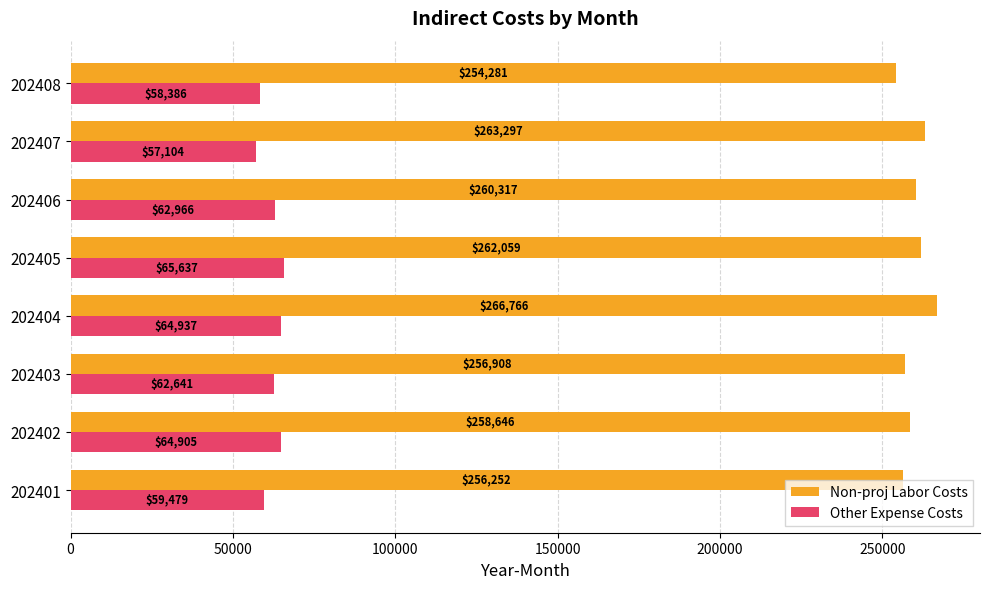

Which category has the highest value in the Non-proj Labor Costs series?

202404